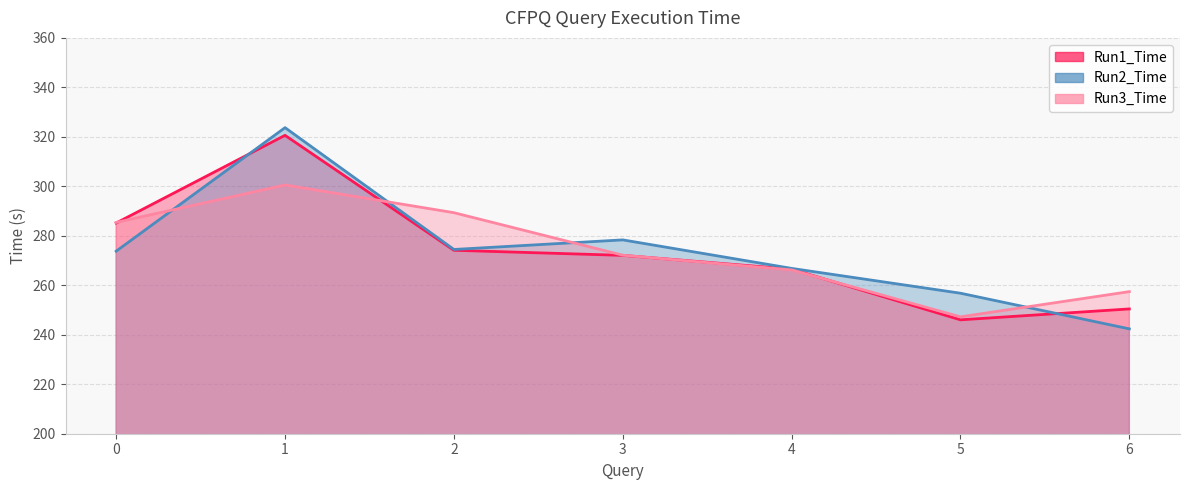

Rank the categories by Run1_Time value from lowest to highest.

5, 6, 4, 3, 2, 0, 1